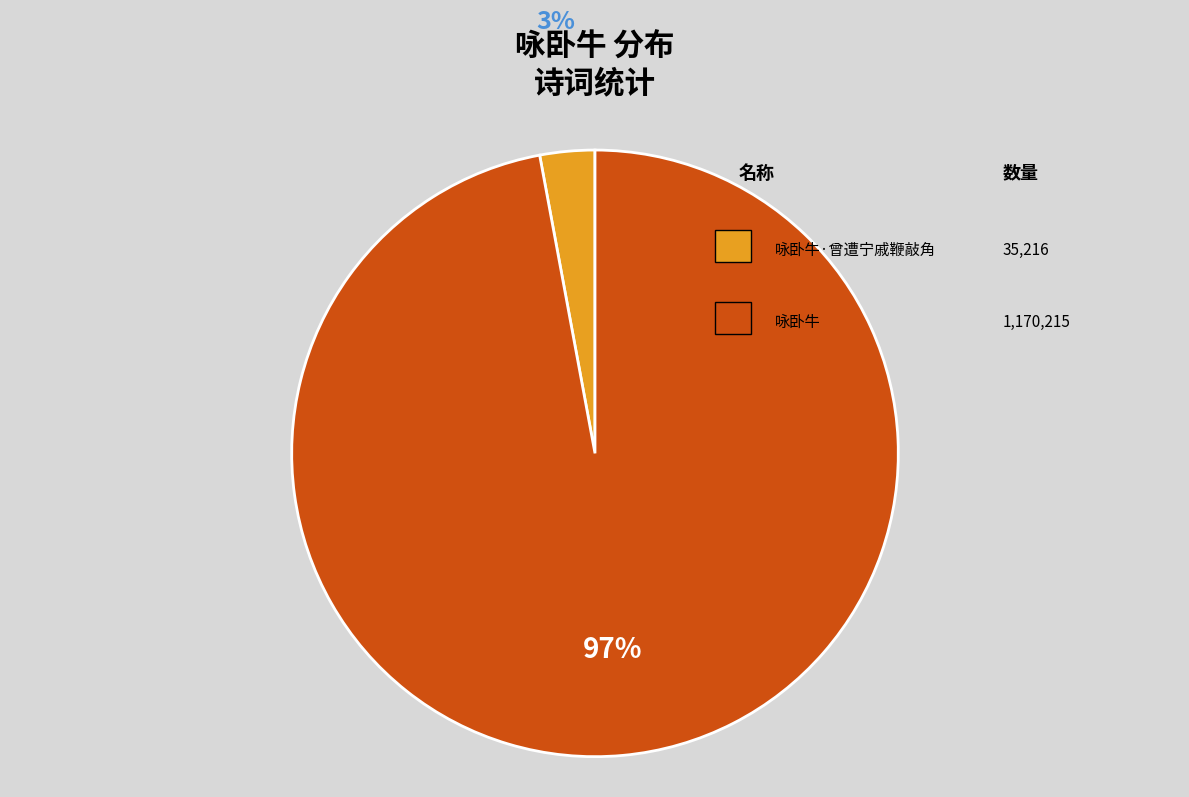

Is there a majority slice in this chart?

Yes